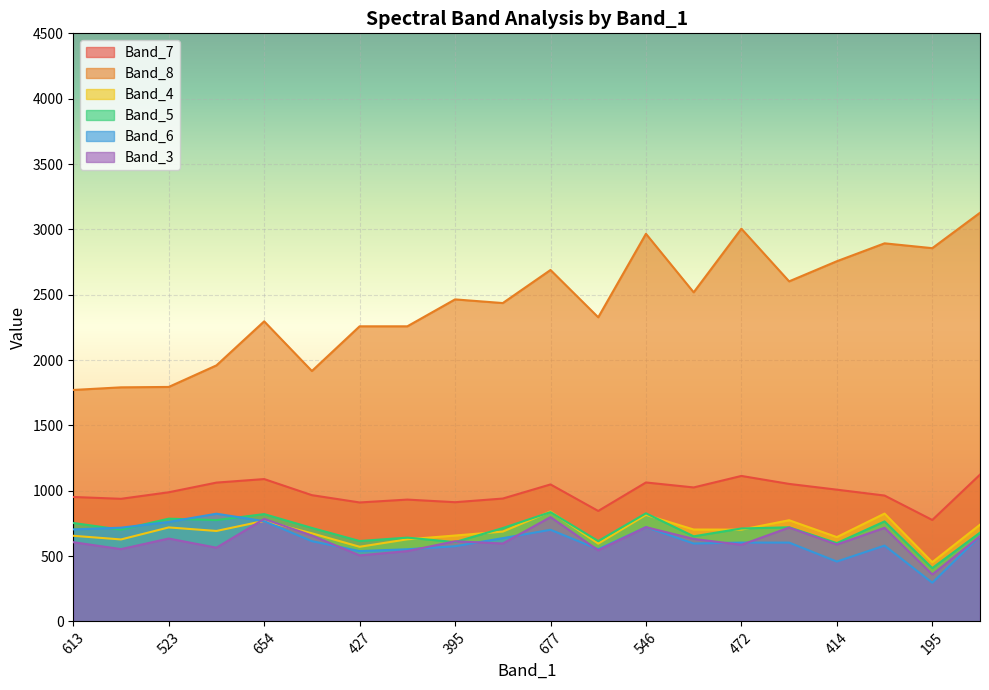

Which has a higher value, 513 or 195?

513